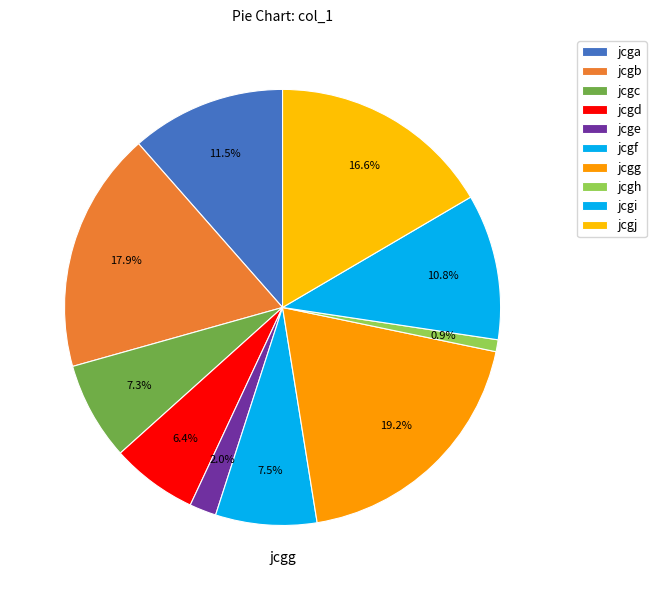

To the nearest percent, what portion does jcgi represent?

11%